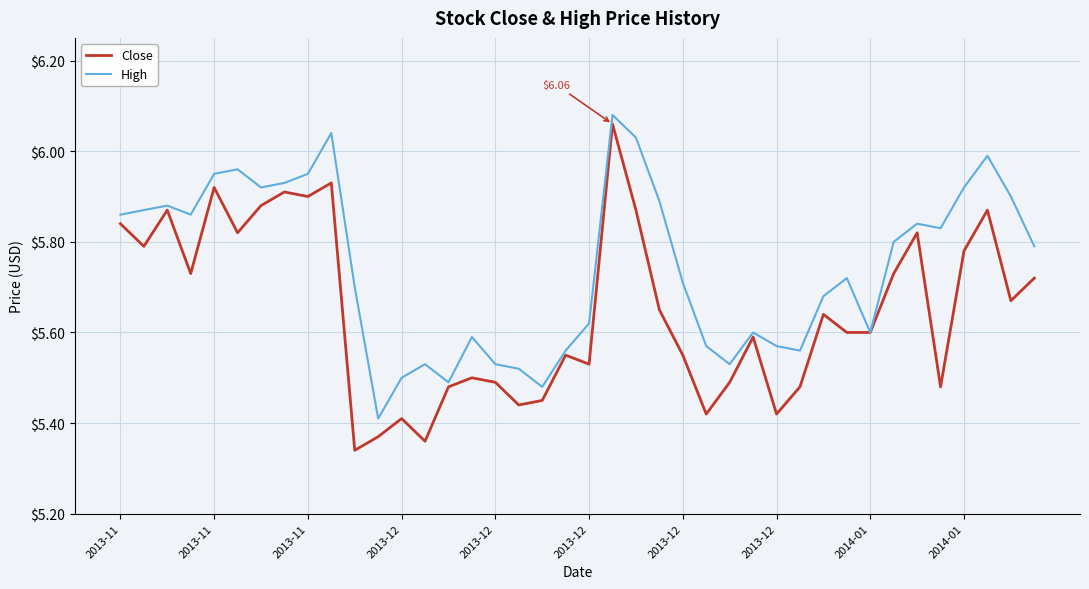

Which series has the largest total across all categories?

High